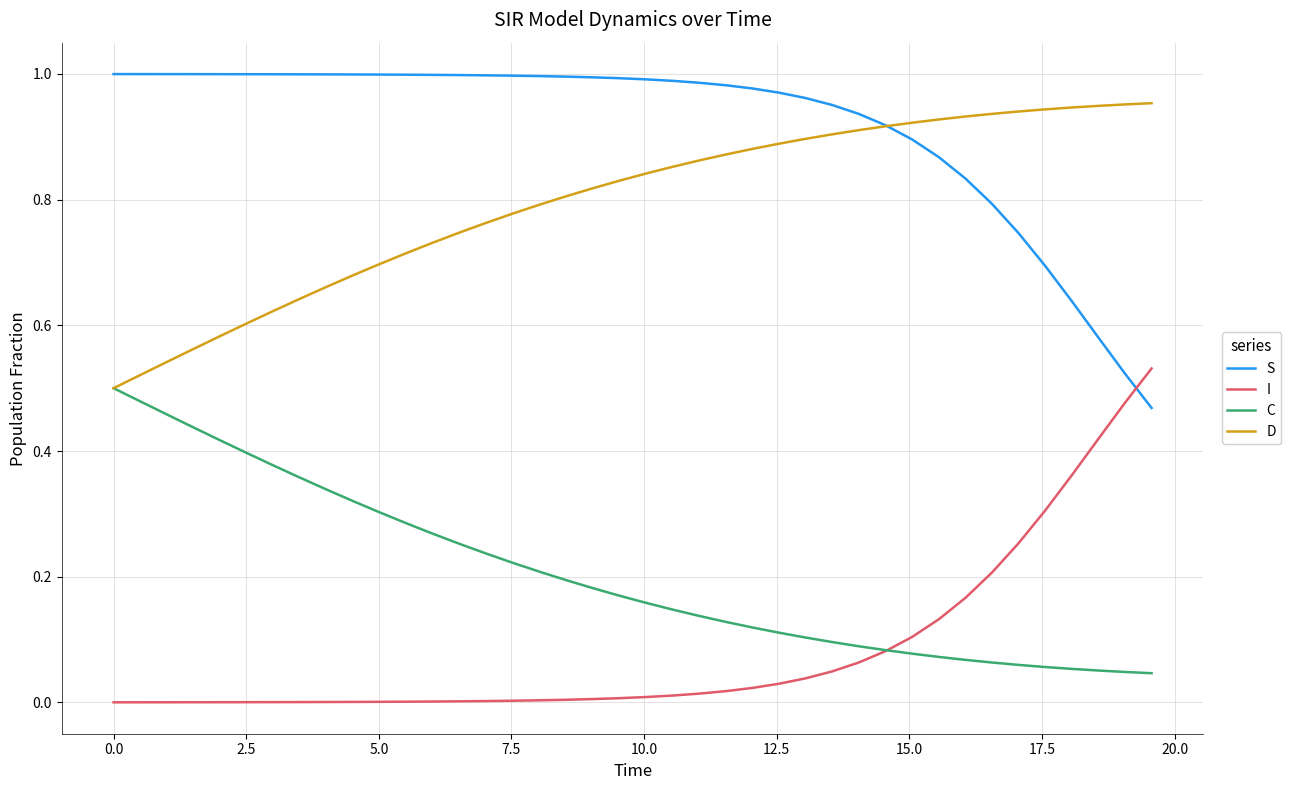

True or false: S and C cross at least once.

False